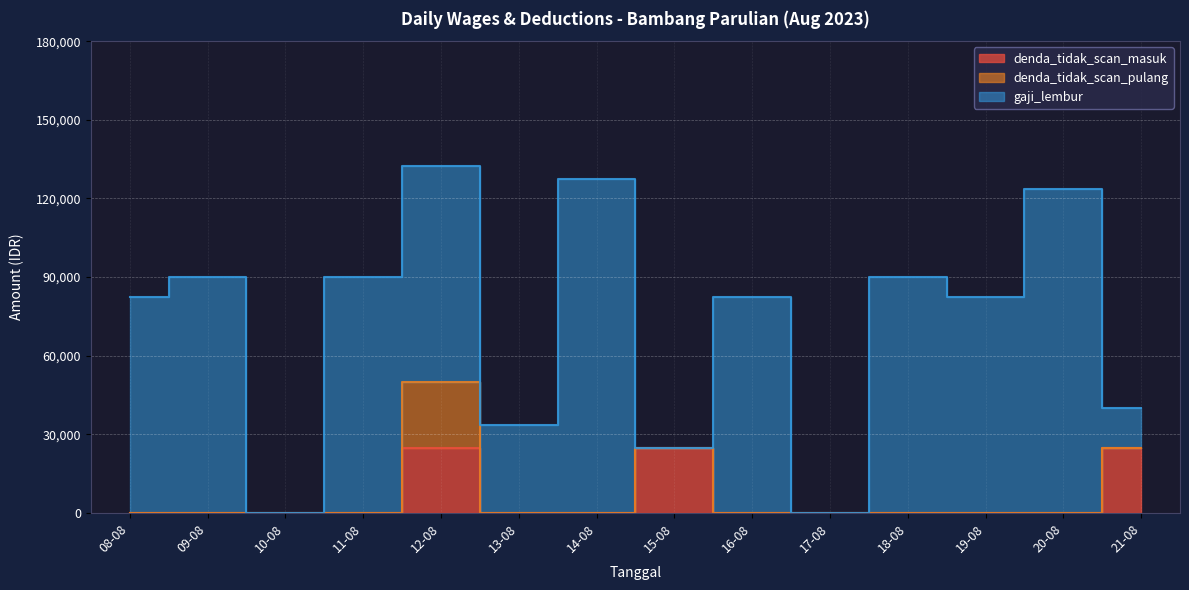

List the labels in order of denda_tidak_scan_masuk value, largest first.

12-08, 15-08, 21-08, 08-08, 09-08, 10-08, 11-08, 13-08, 14-08, 16-08, 17-08, 18-08, 19-08, 20-08